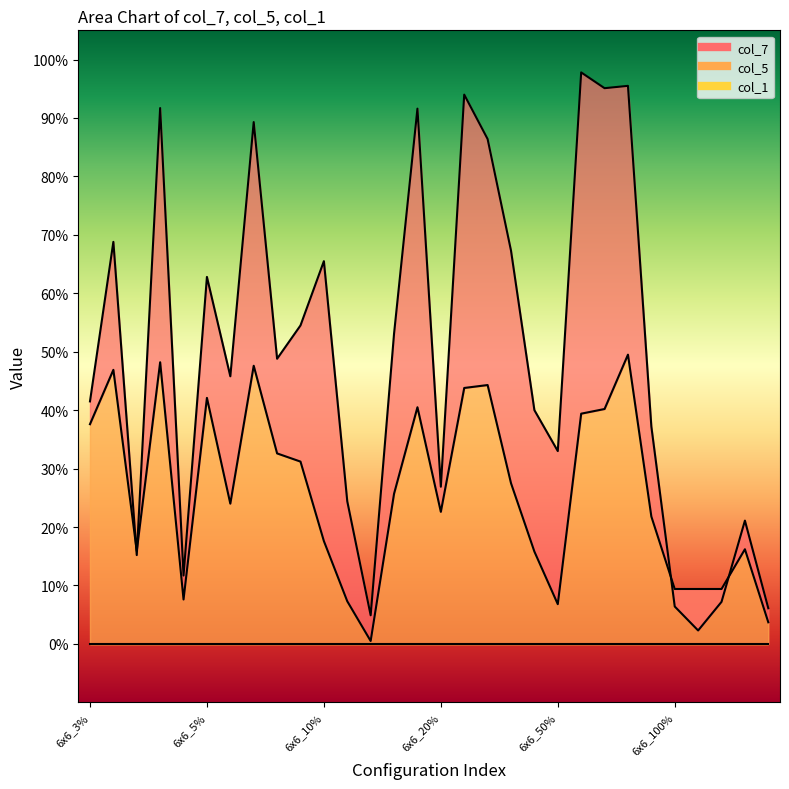

Which category has the highest value in the col_5 series?

12x12_50%